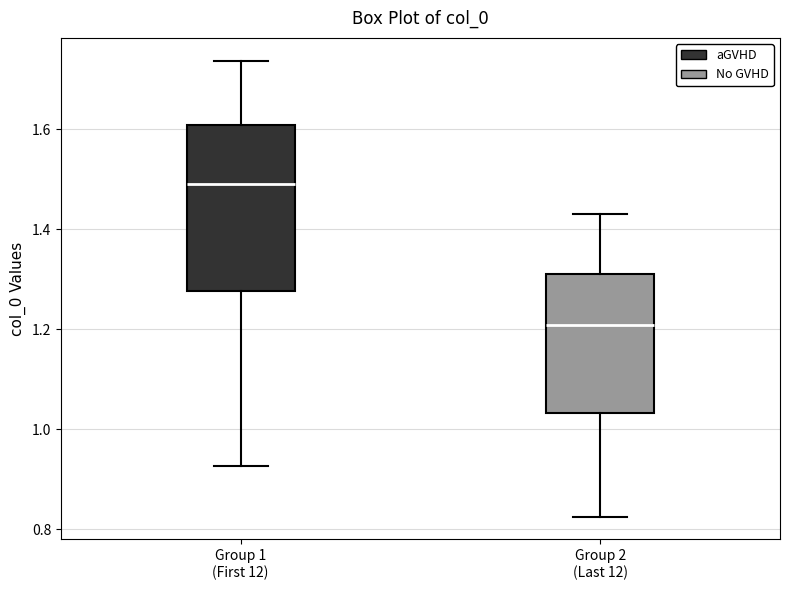

Reading left to right, transcribe this box plot: for each box, give where its median line is, the range the box spans, and where its two whiskers end, as read against the y-axis. The values are not printed on the chart, so give them approximately, as read against the axis.

Group 1 (First 12): median 1.50, box 1.28 to 1.60, whiskers 0.92 to 1.74
Group 2 (Last 12): median 1.20, box 1.04 to 1.32, whiskers 0.82 to 1.44